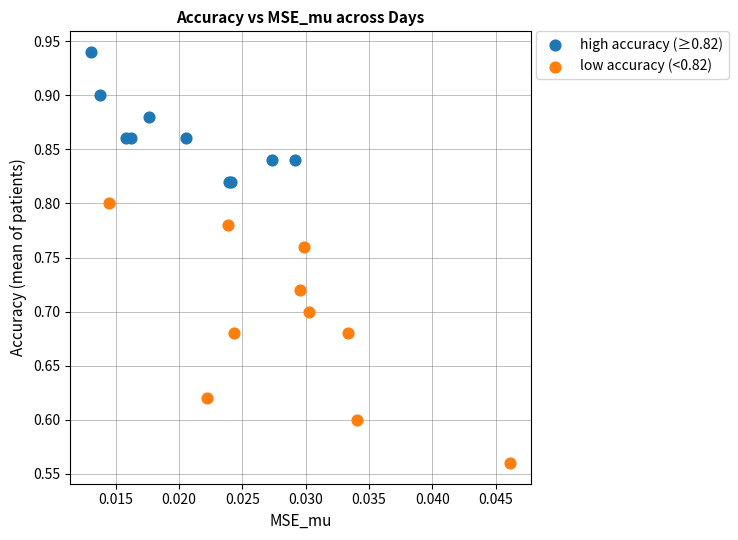

What are all the series names shown in the legend?

high accuracy (≥0.82), low accuracy (<0.82)